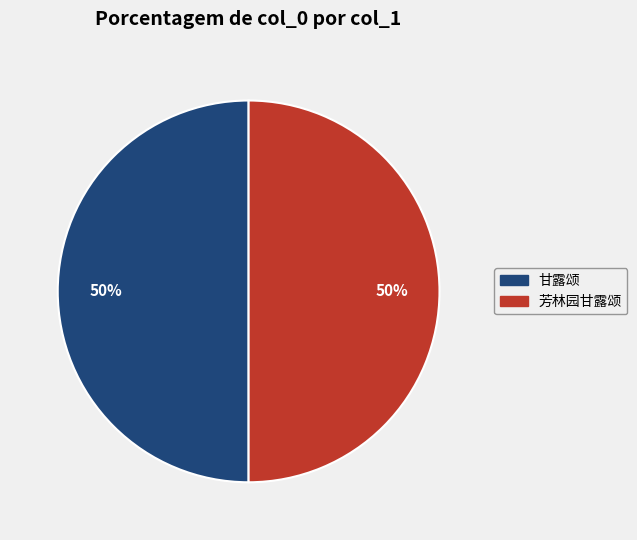

How many segments does this pie chart have?

2